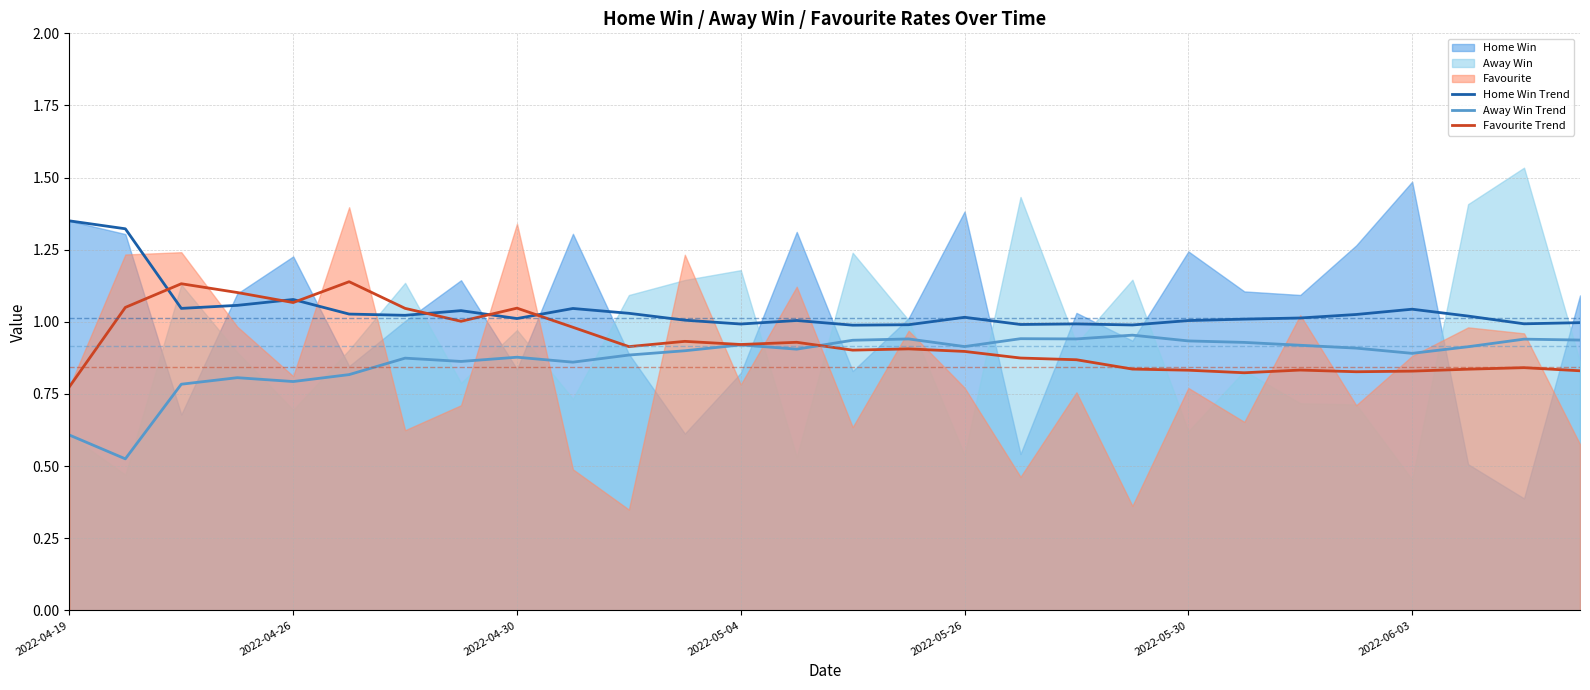

How many distinct data groups are displayed?

3